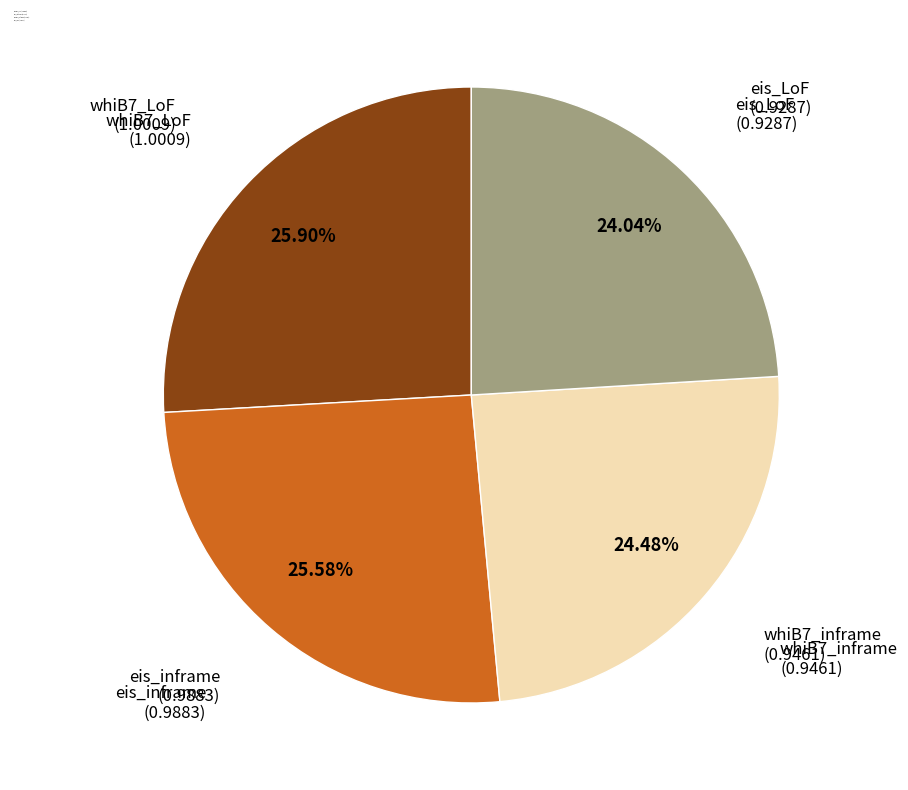

Which has a higher value, whiB7_inframe (0.9461) or eis_inframe (0.9883)?

eis_inframe (0.9883)